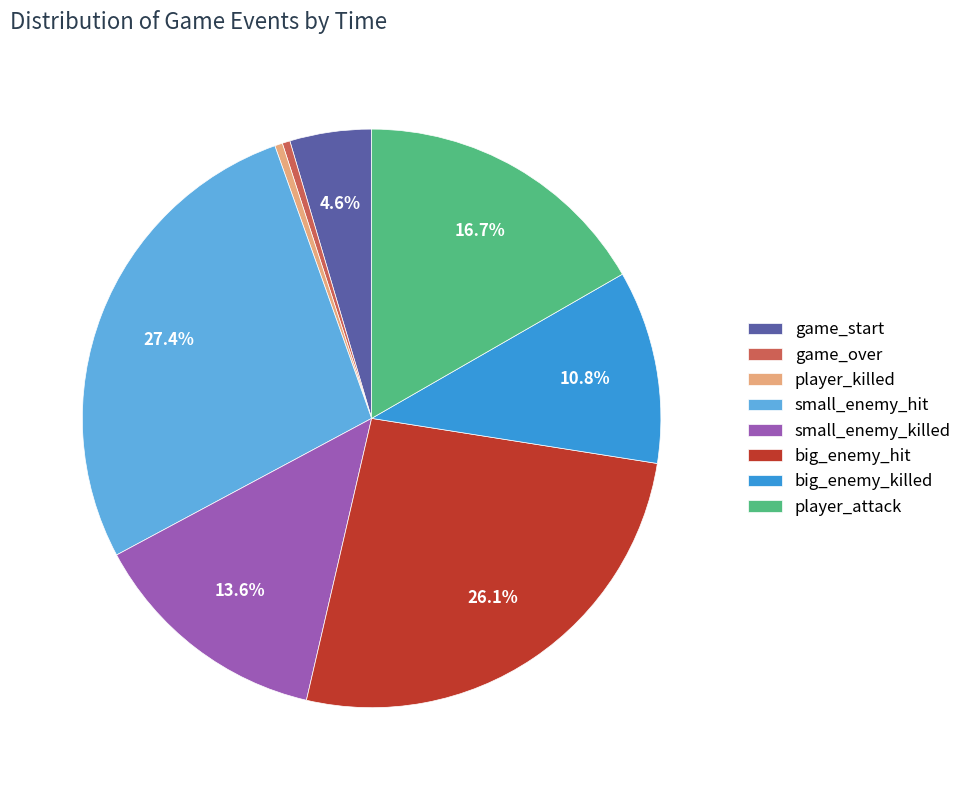

Which slice is the largest?

small_enemy_hit